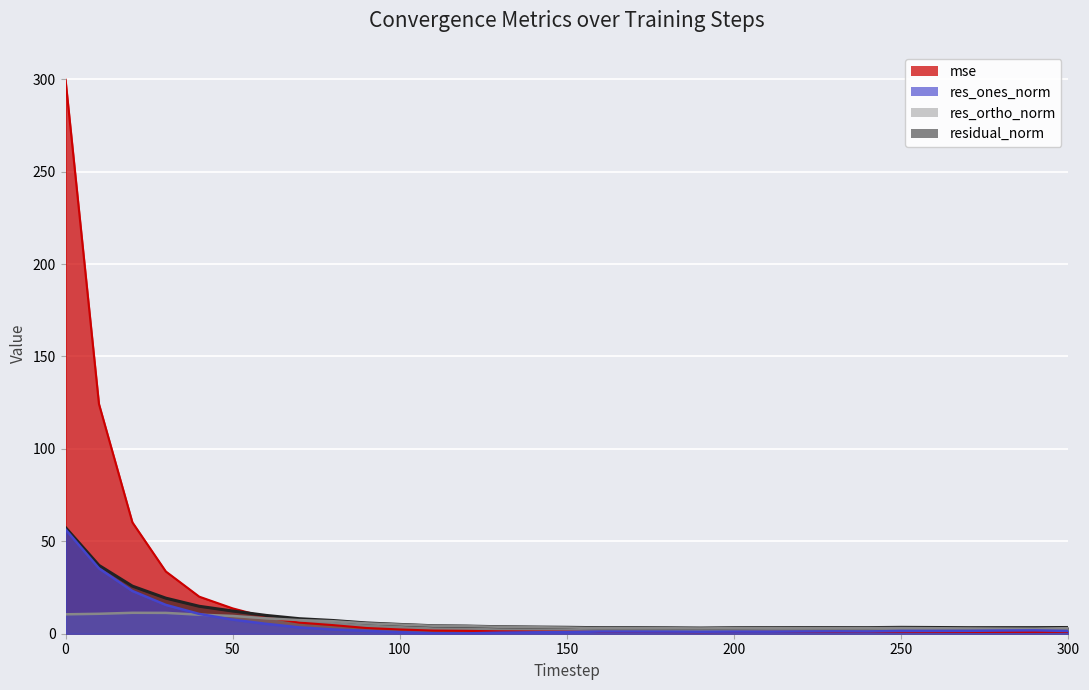

How many categories are shown in the chart?

31